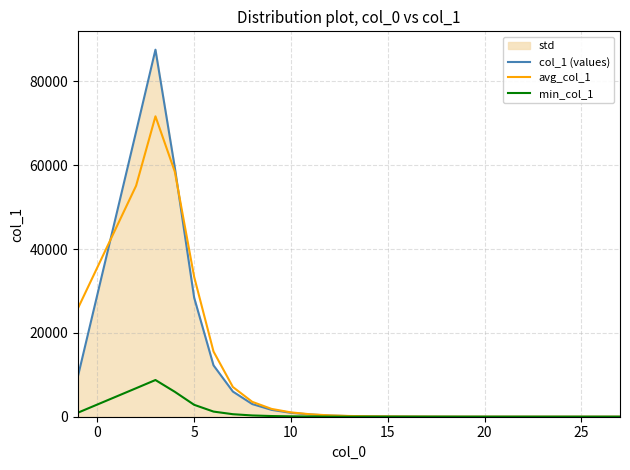

What is the difference between the min_col_1 values at 20 and 10?

92.3